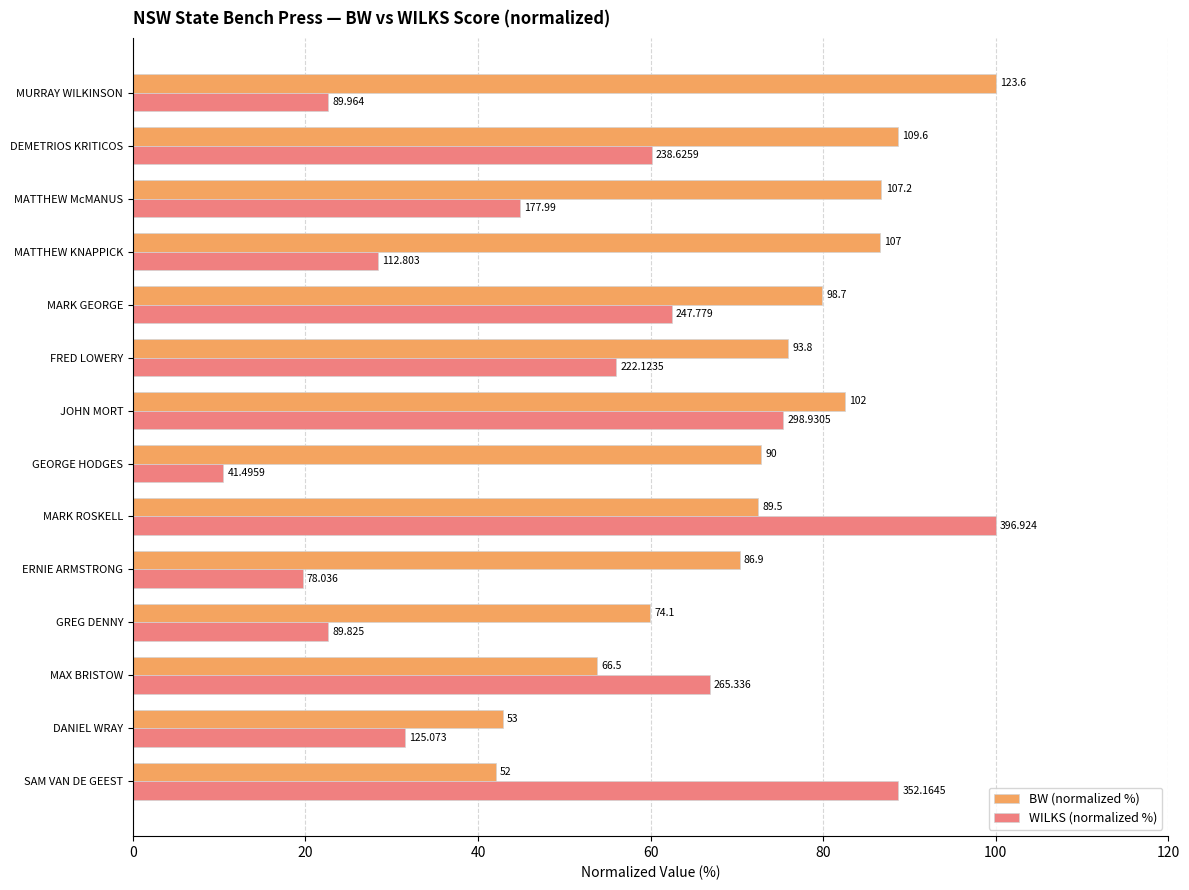

What are all the series names shown in the legend?

BW (normalized %), WILKS (normalized %)